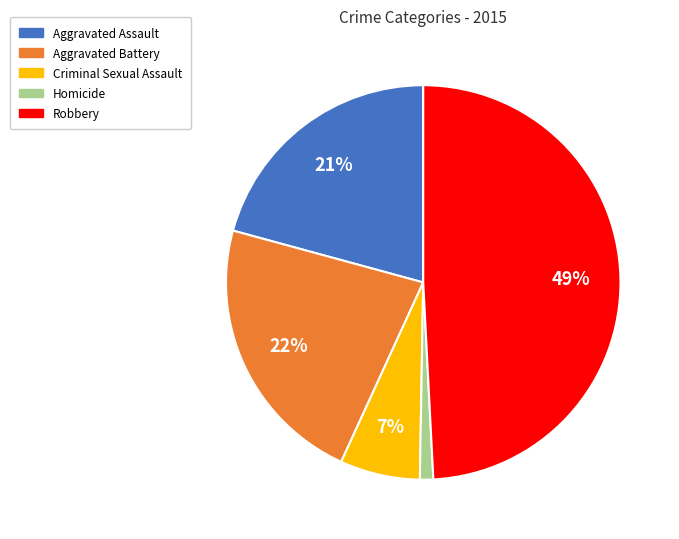

To the nearest percent, what is the difference between the Criminal Sexual Assault and Aggravated Assault slice percentages?

14%